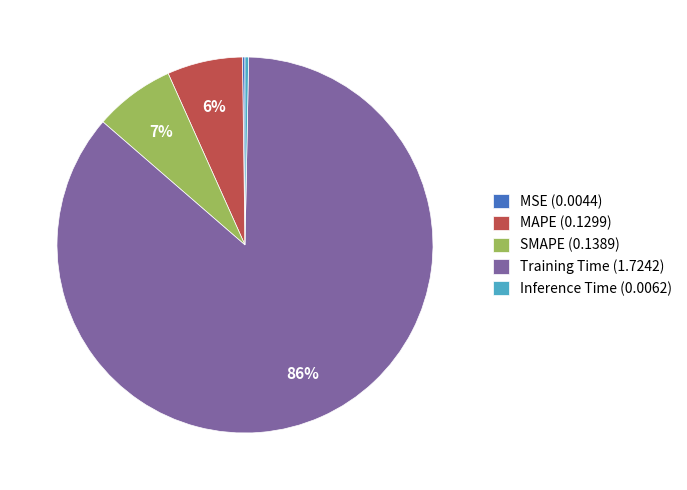

Is it true that SMAPE (0.1389) is 1% of the pie?

False